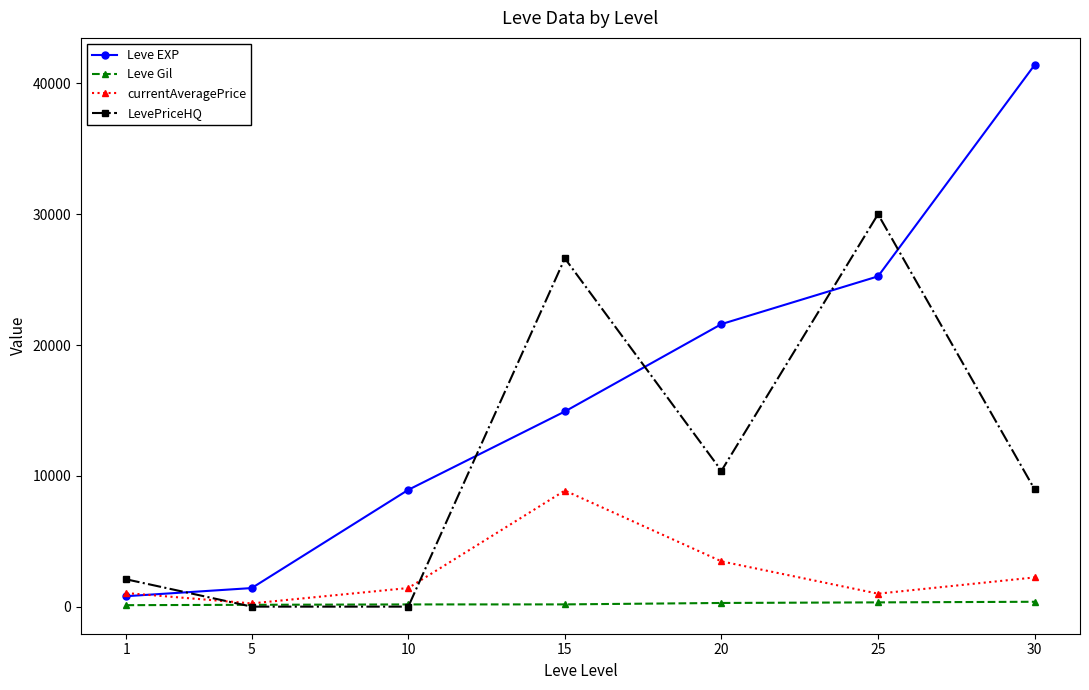

Rank the series at 25 from lowest to highest value.

Leve Gil, currentAveragePrice, Leve EXP, LevePriceHQ